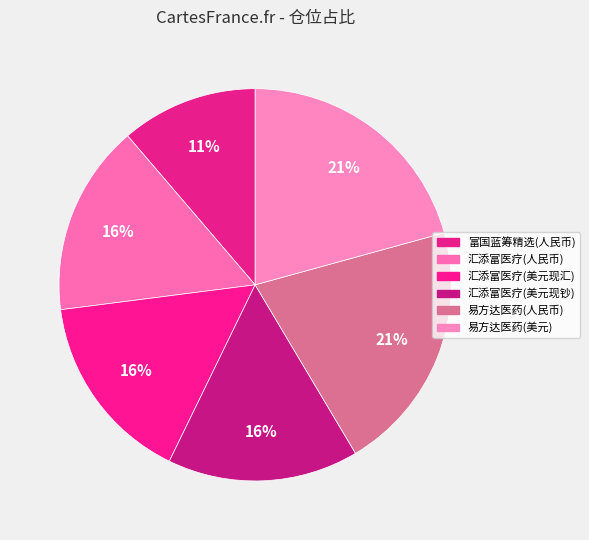

How many segments does this pie chart have?

6